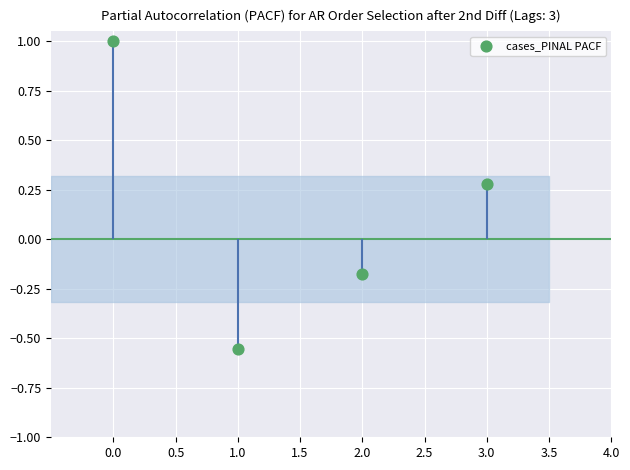

Between 3.0 and 2.0, which is larger?

3.0